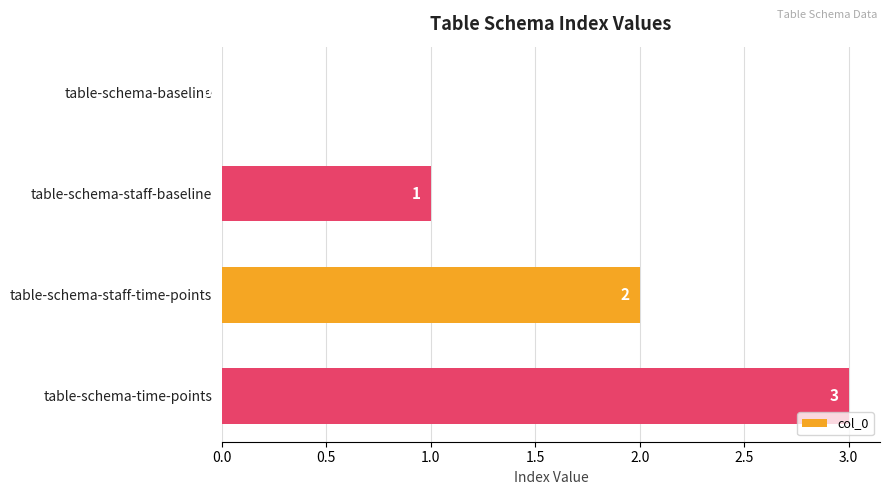

The value at table-schema-staff-time-points is 1. True or false?

False